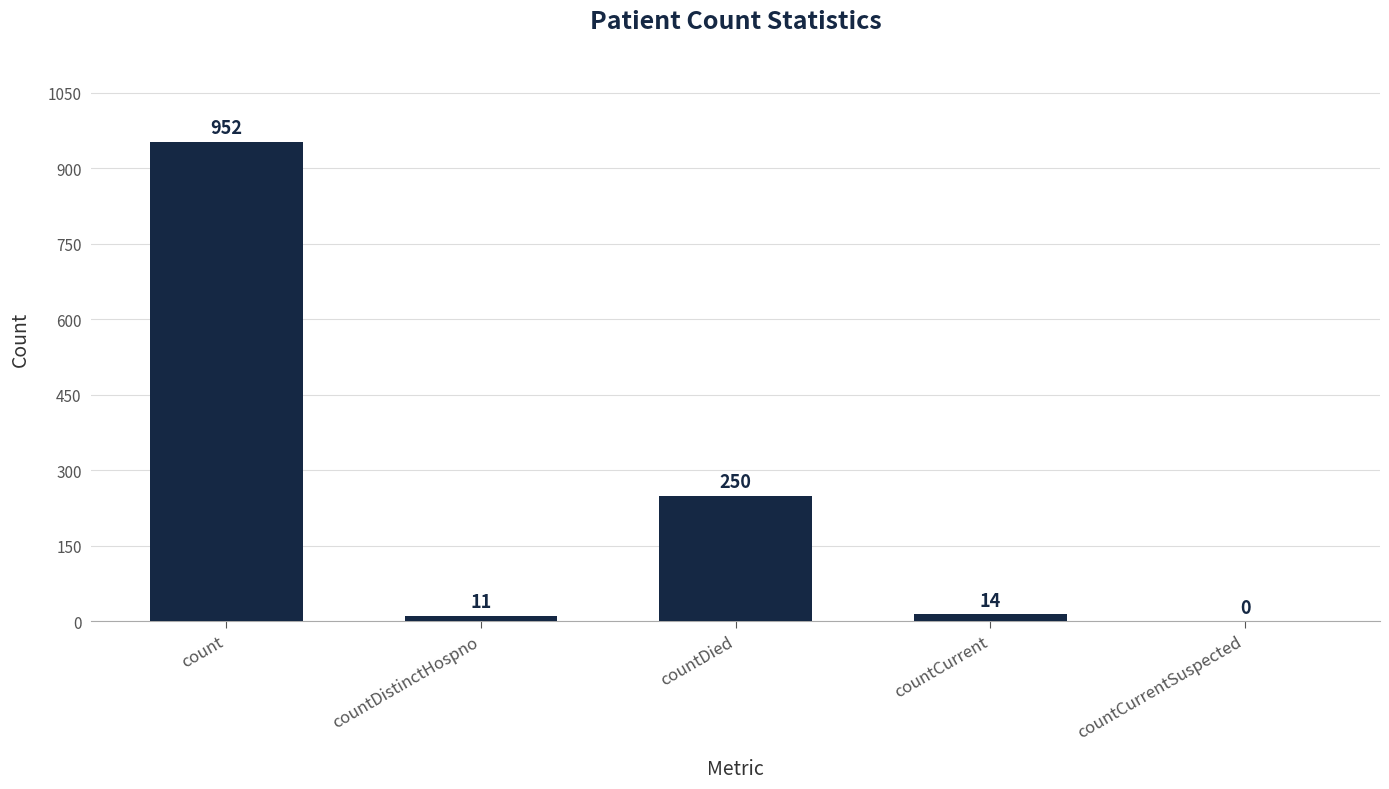

What is the sum of the values at countDistinctHospno and count?

963